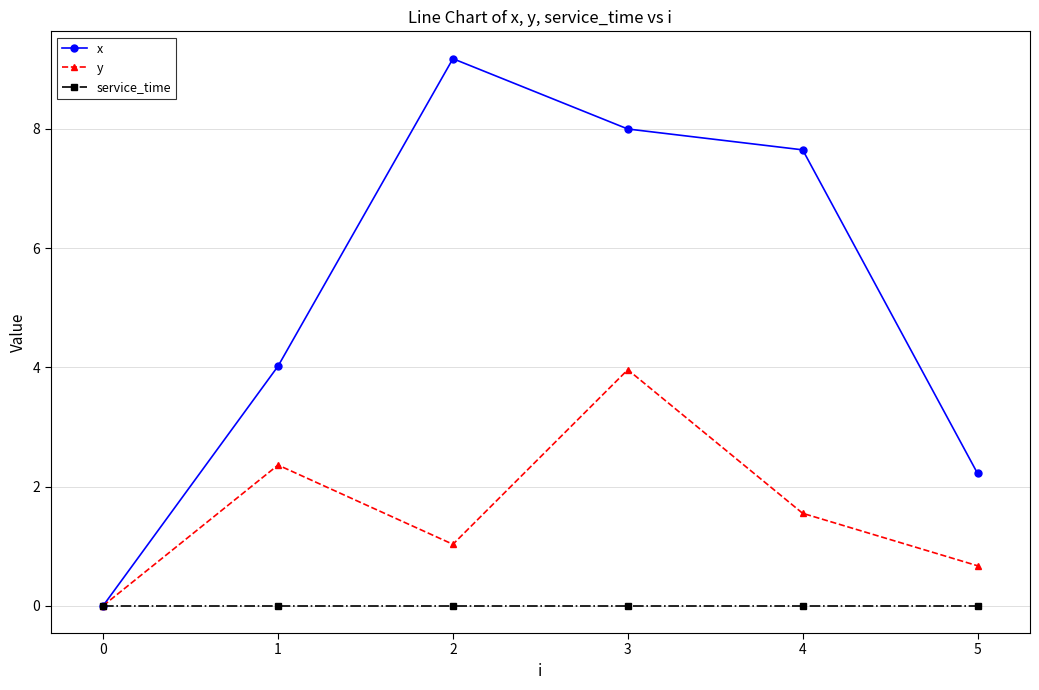

The value of x at 3 is 8.0. True or false?

True